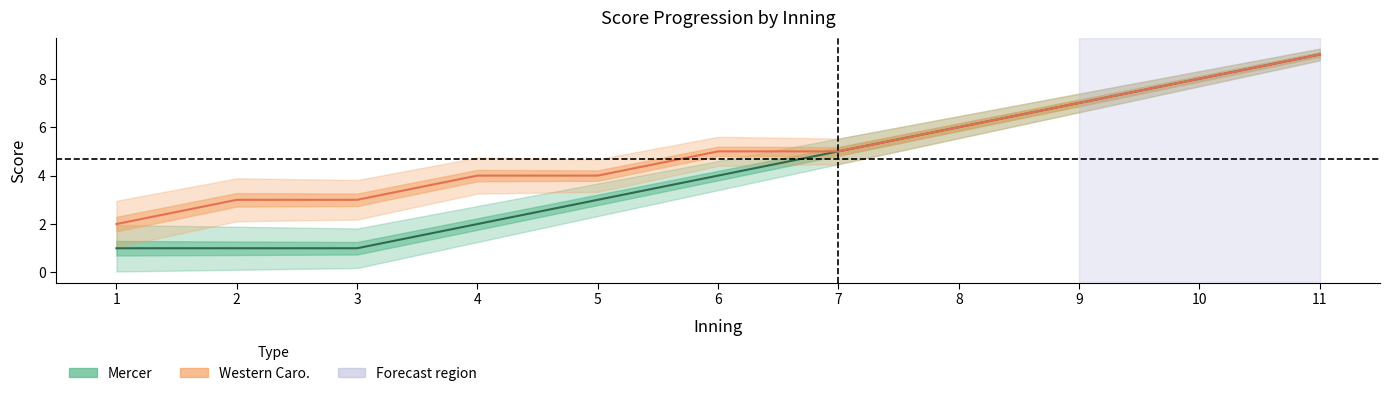

Reading left to right, list all the values displayed in this chart.

Mercer: 1	1	1	2	3	4	5	6	7	8	9
Western Caro.: 2	3	3	4	4	5	5	6	7	8	9